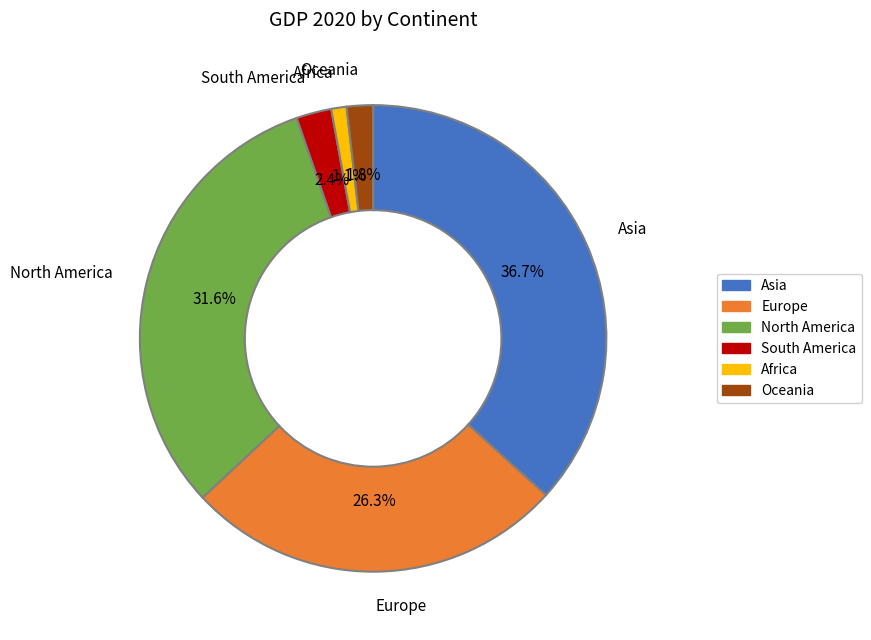

How many segments does this pie chart have?

6